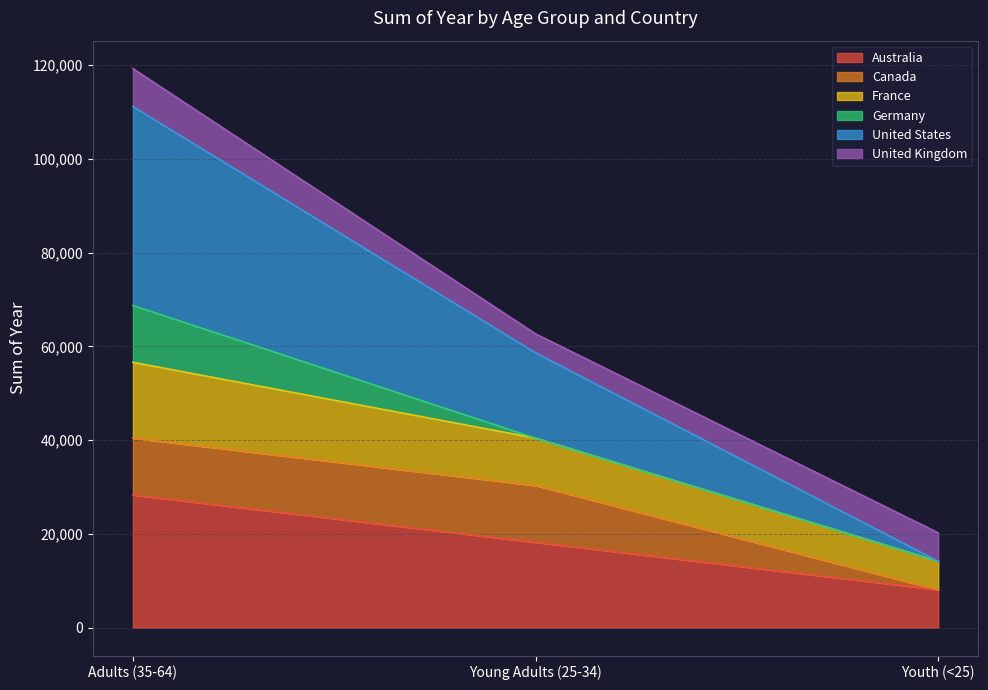

Does the chart display data point markers on the line(s)?

No